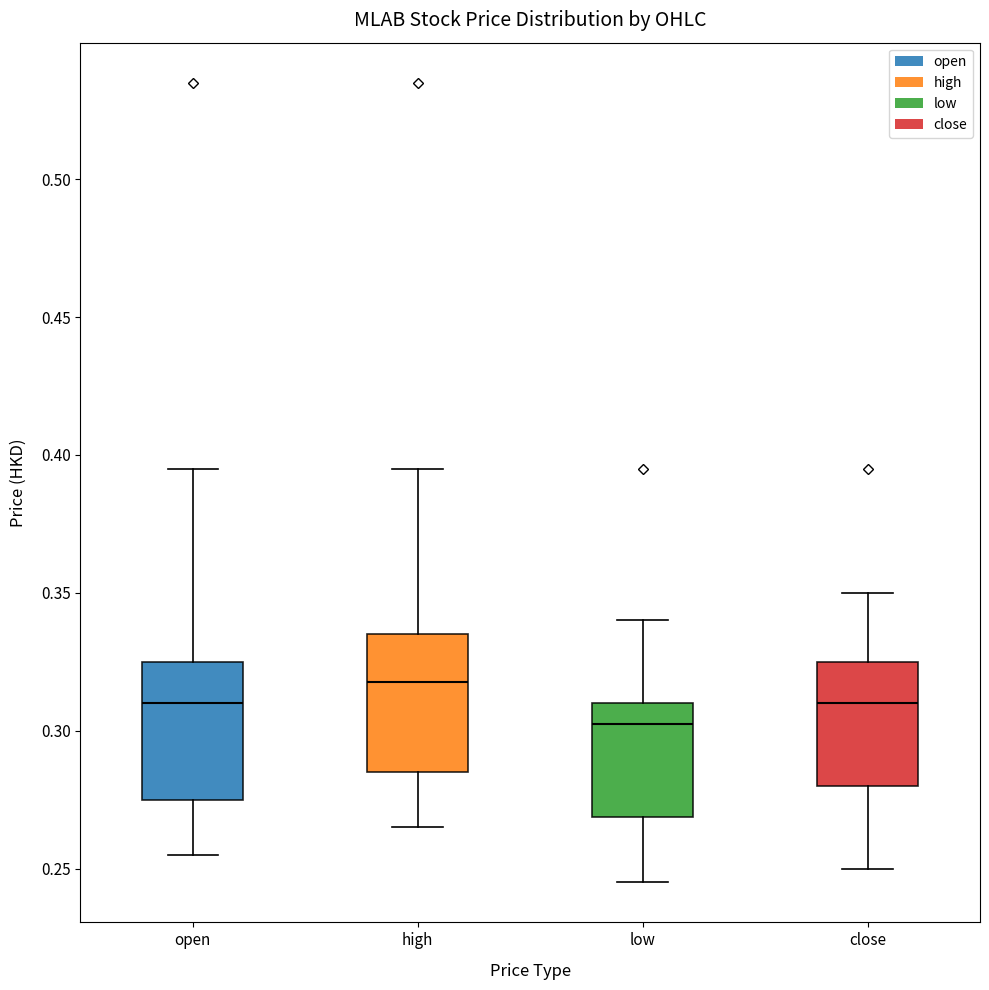

Reading left to right, read every box against the y-axis: the position of its median line, the range the box covers, and the ends of its whiskers. The values are not printed on the chart, so give them approximately, as read against the axis.

open: median 0.310, box 0.275 to 0.325, whiskers 0.255 to 0.395
high: median 0.320, box 0.285 to 0.335, whiskers 0.265 to 0.395
low: median 0.305, box 0.270 to 0.310, whiskers 0.245 to 0.340
close: median 0.310, box 0.280 to 0.325, whiskers 0.250 to 0.350